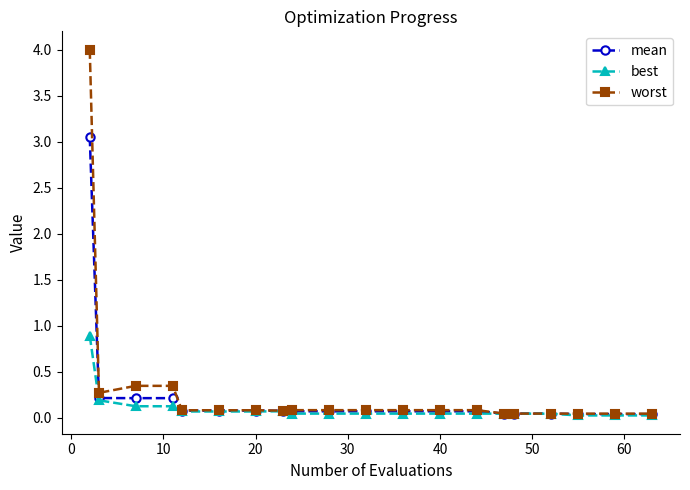

How many series are shown in this chart?

3